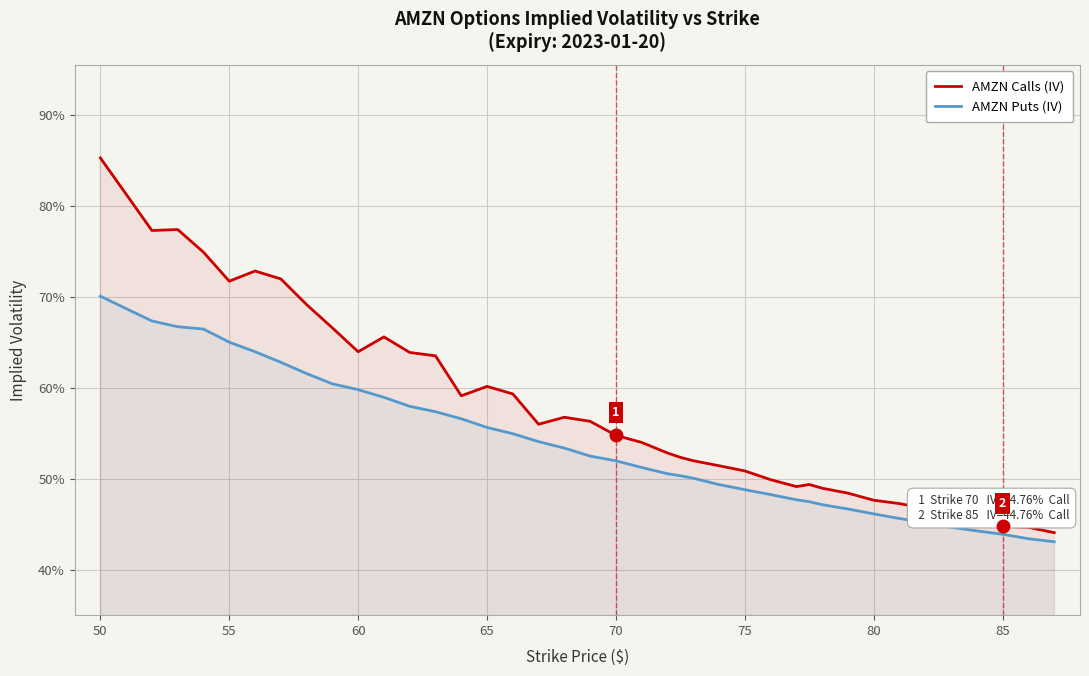

How many categories are shown in the chart?

40